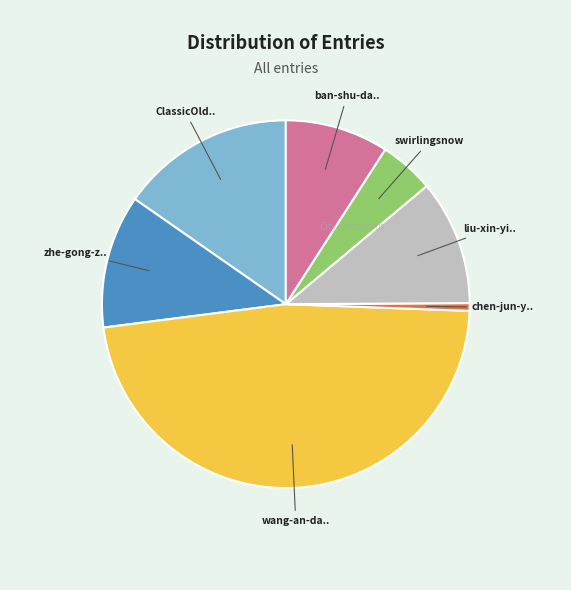

Is there a majority slice in this chart?

No